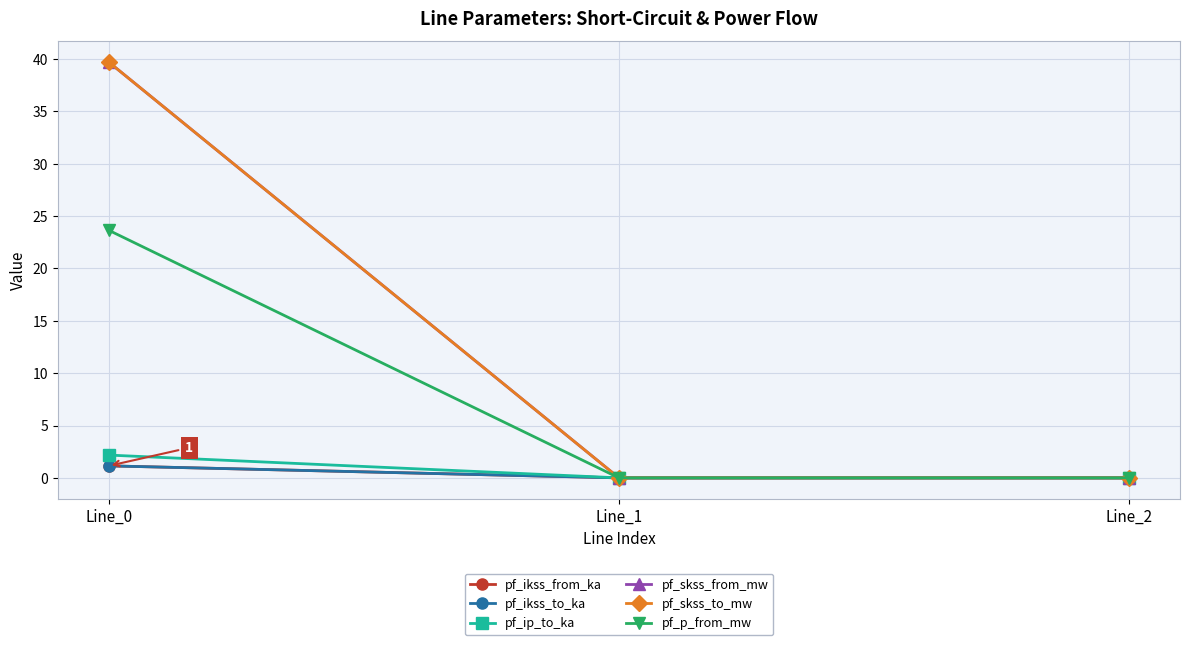

Is this an area chart (filled region under the line)?

No